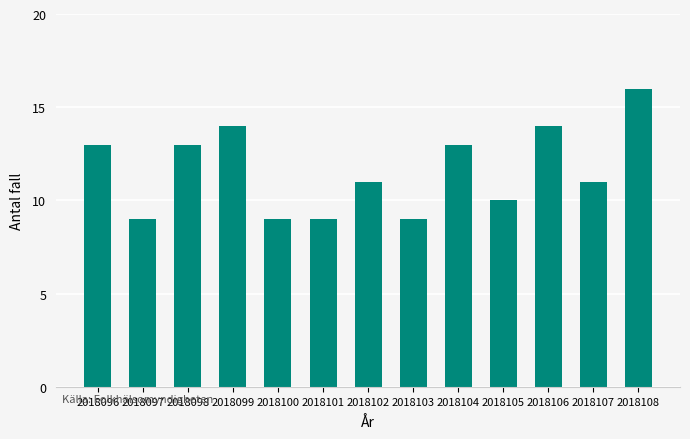

True or false: the data shows 20 at 2018104.

False